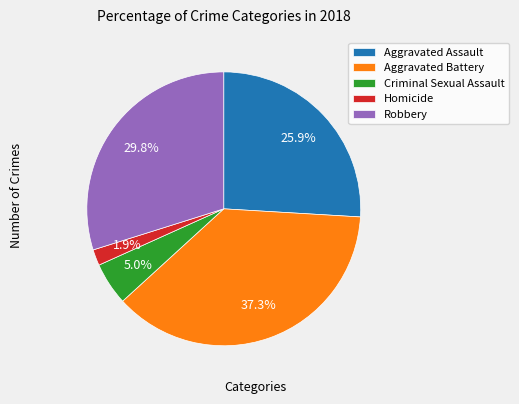

Which slice is the smallest?

Homicide